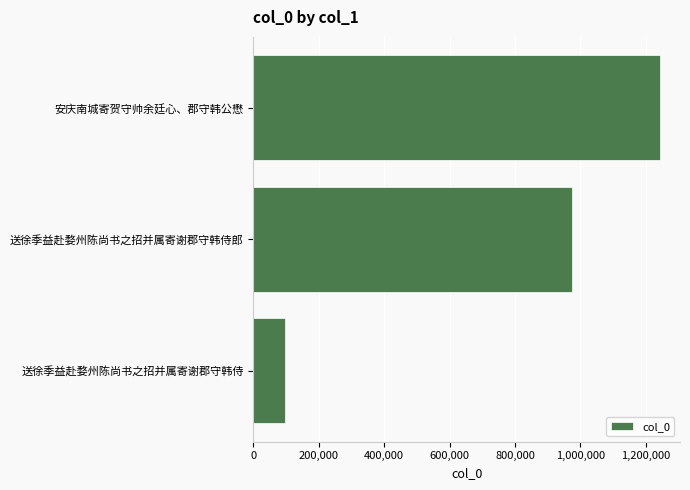

What is the difference between the maximum and second lowest values?

268388